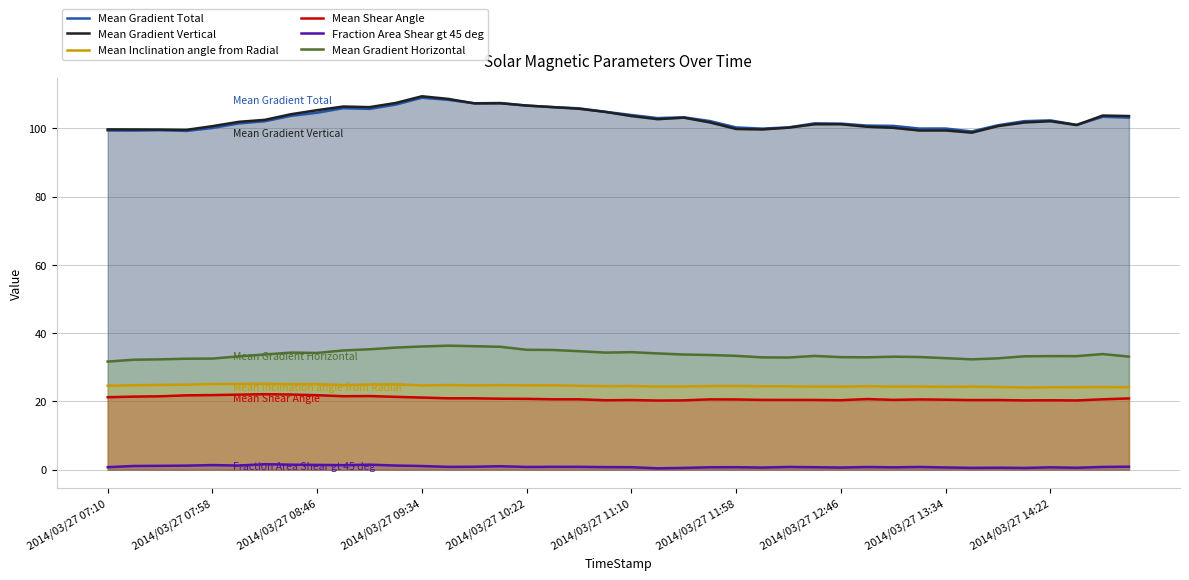

True or false: Mean Gradient Horizontal and Mean Shear Angle intersect in this chart.

False